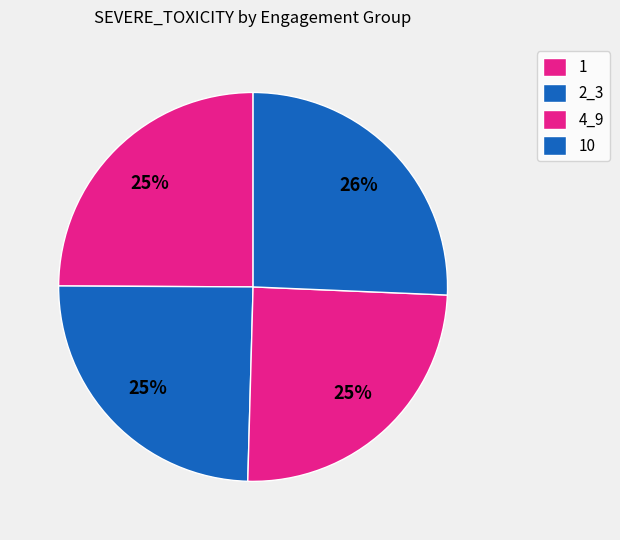

How many segments does this pie chart have?

4